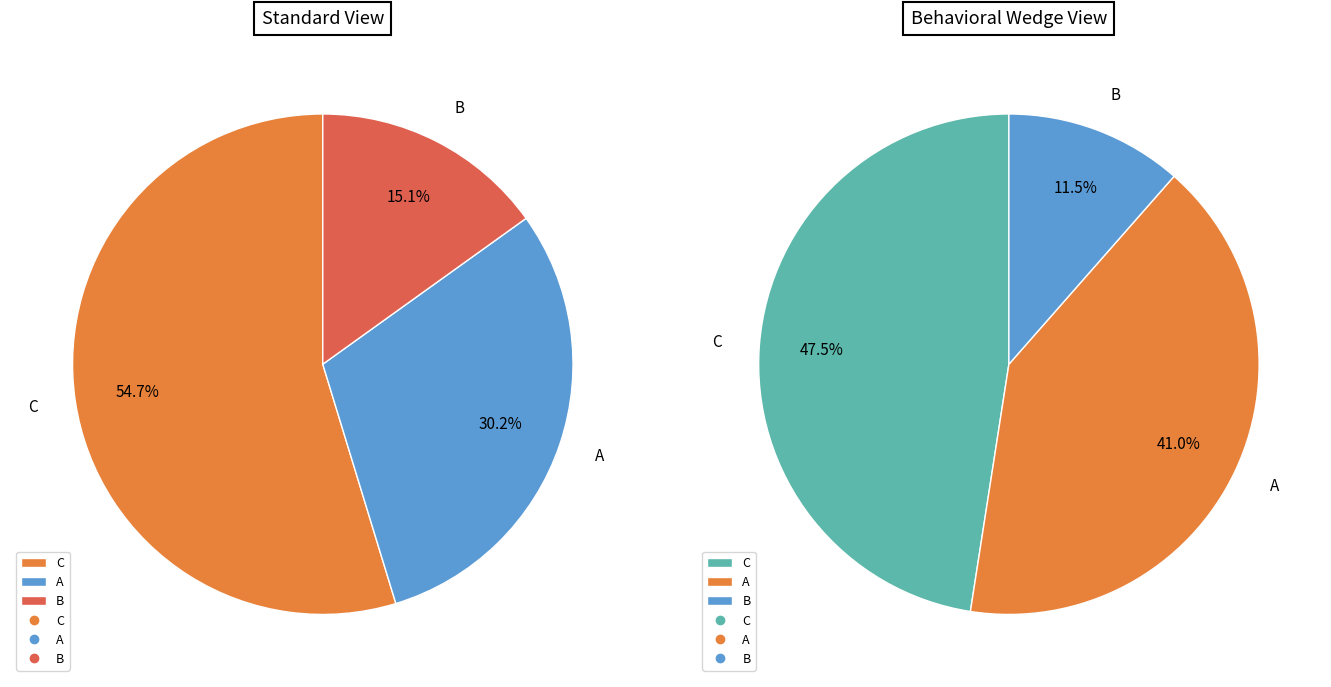

Is there any slice that represents more than half of the pie?

Yes